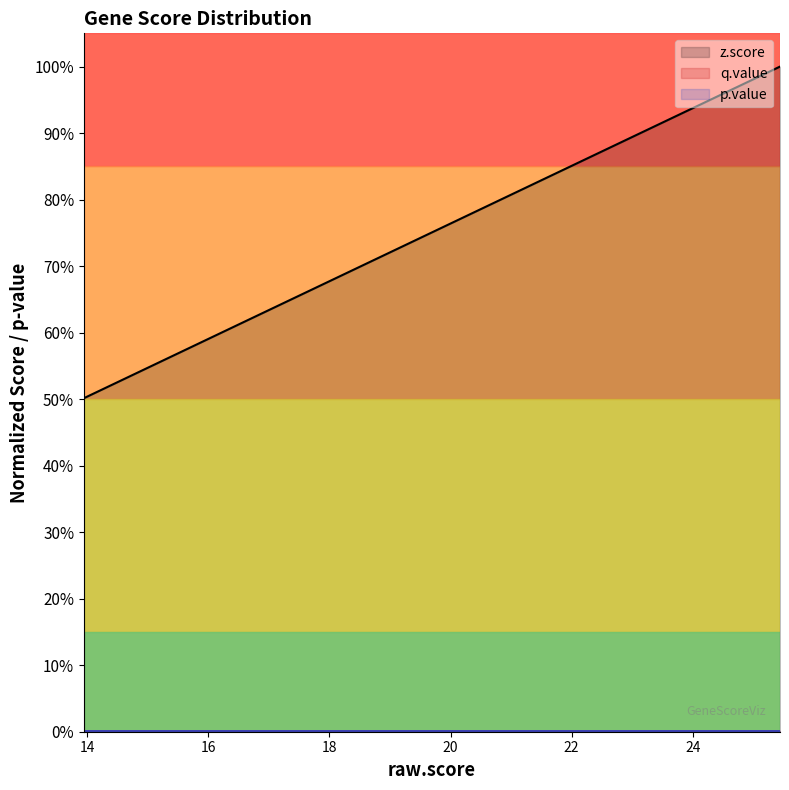

Which series has the largest range (max minus min)?

z.score